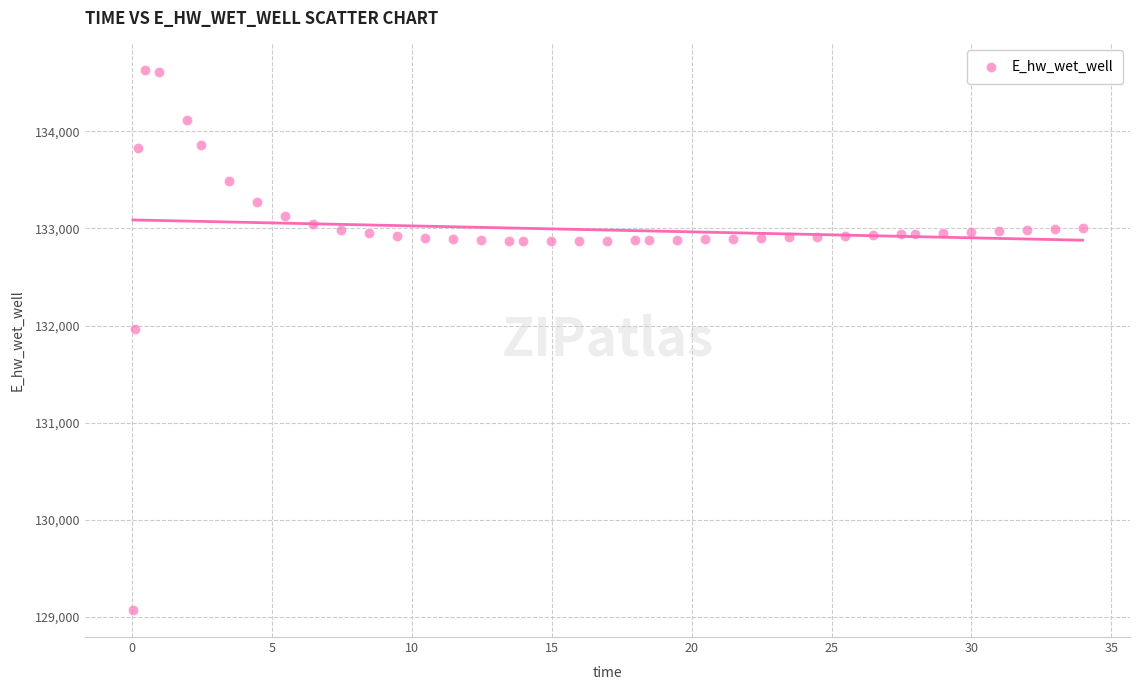

What is the range of X values (max minus min)?

33.9